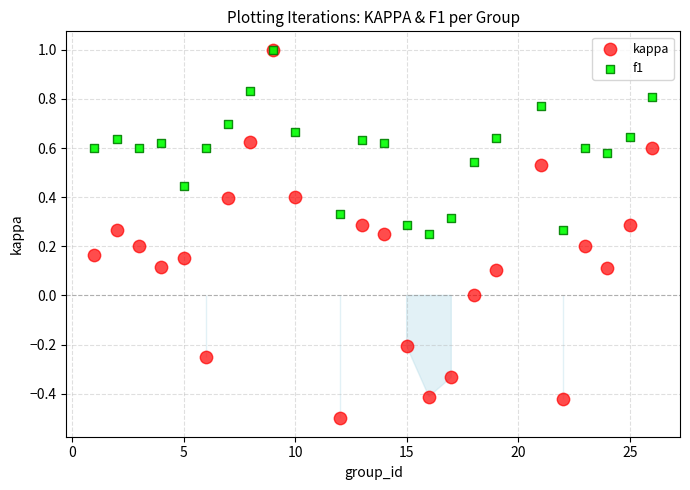

Which series reaches the minimum Y coordinate?

kappa